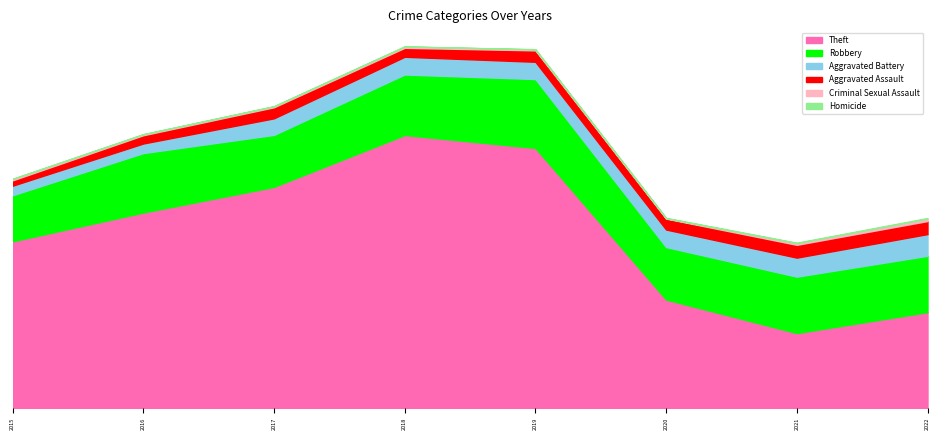

The Homicide series shows 2 at 2021. True or false?

False